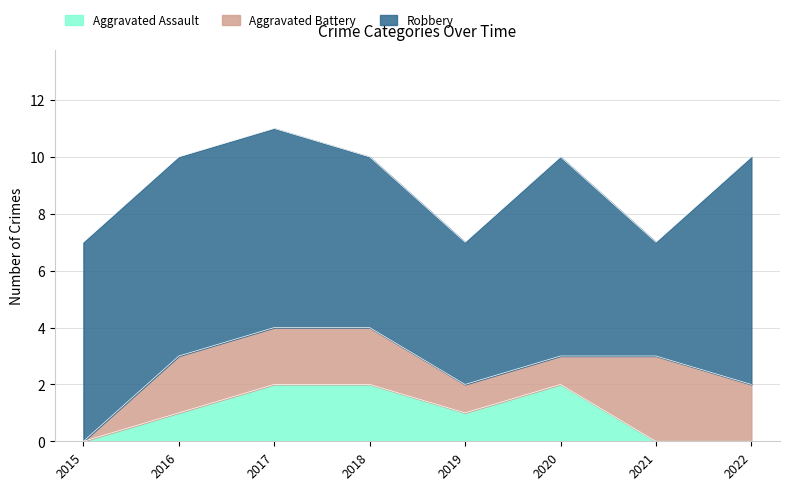

What is the average value of the Aggravated Assault series?

1